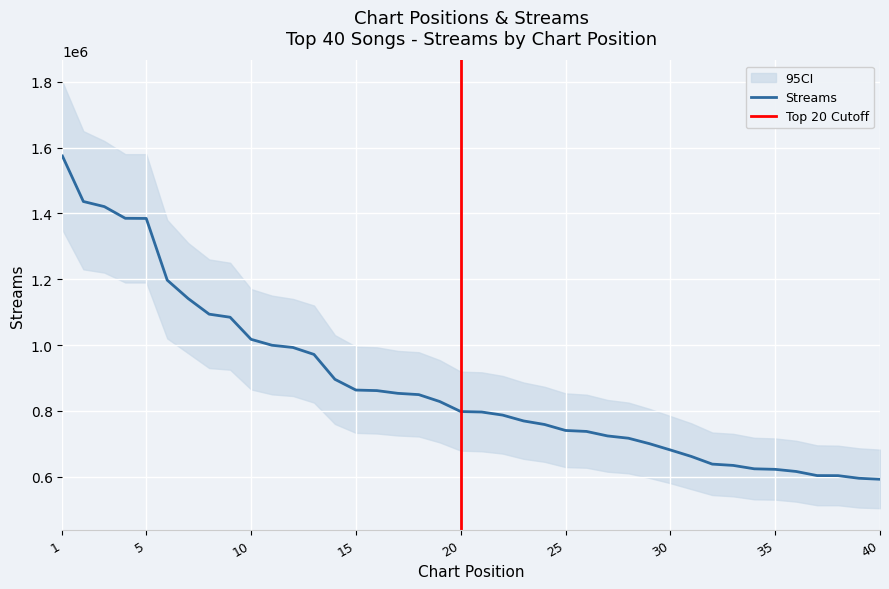

What is the minimum value for Streams?

592003